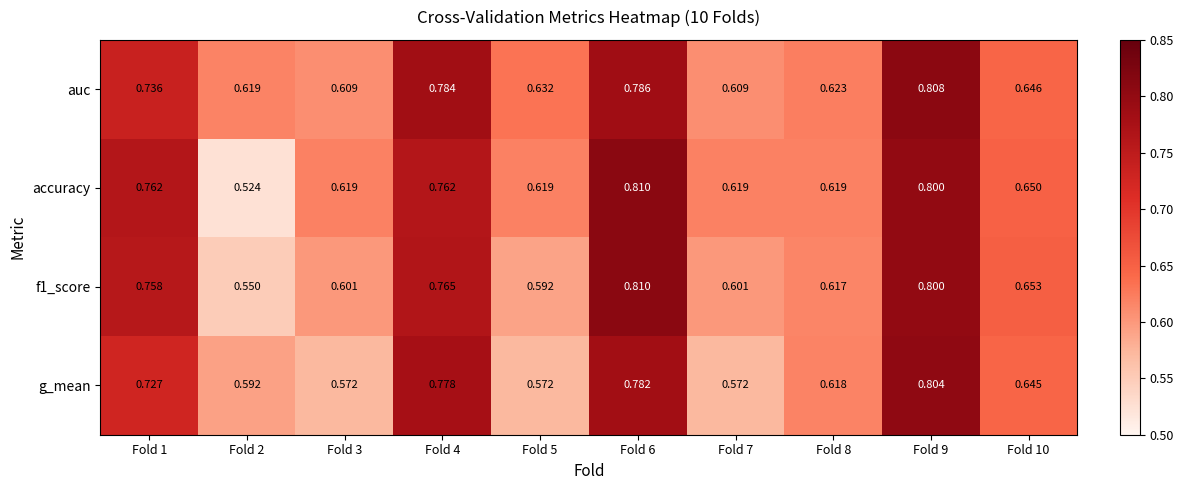

Which series has the largest range (max minus min)?

accuracy